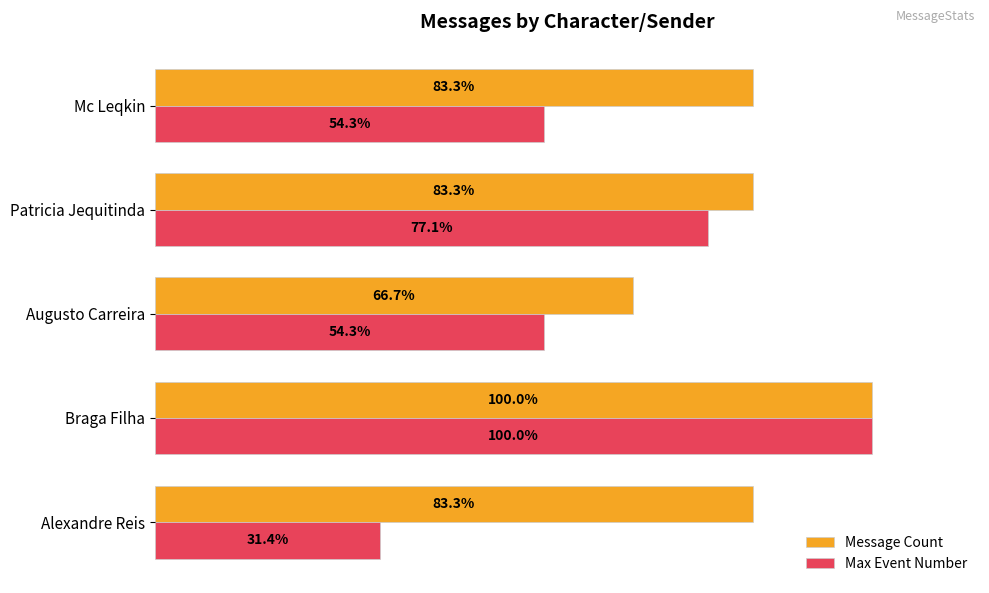

Which series has the widest spread of values?

Max Event Number